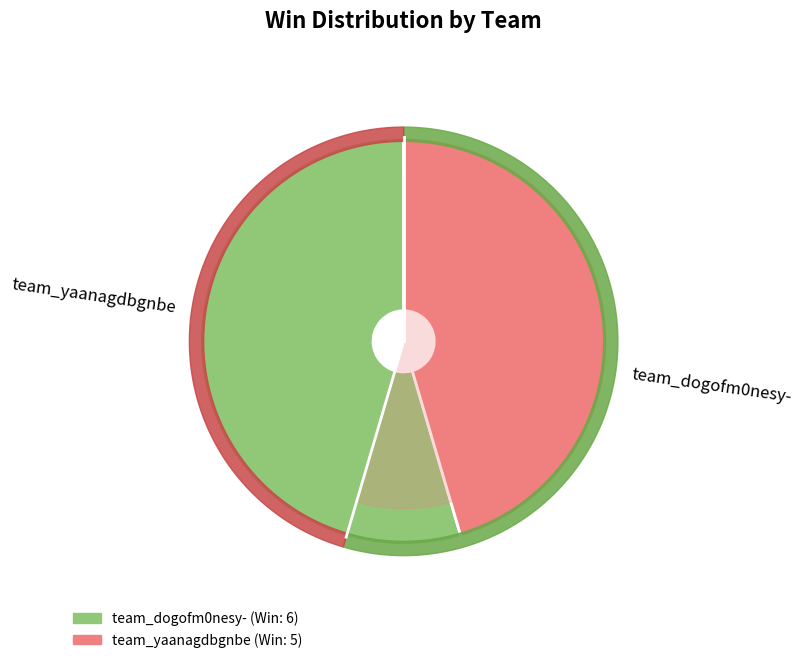

To the nearest percent, what is the combined percentage of team_yaanagdbgnbe and team_dogofm0nesy-?

100%